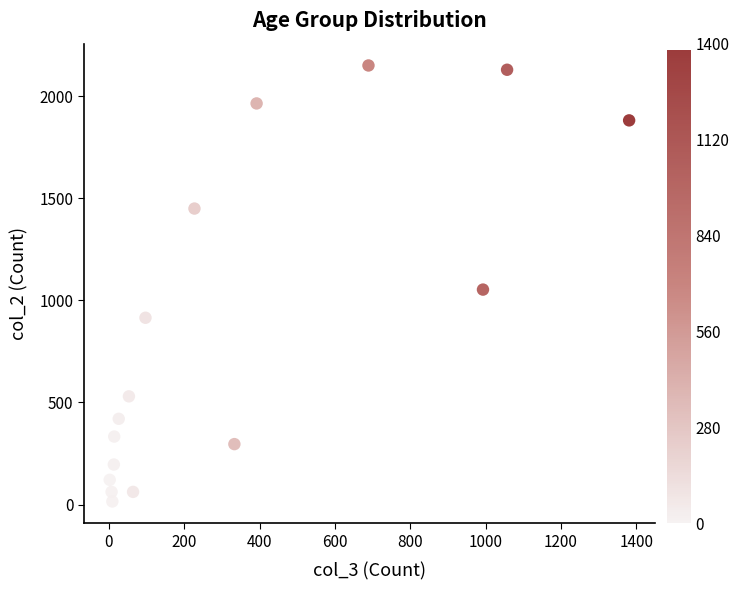

What Y value in the scatter plot is closest to 1083?

1053